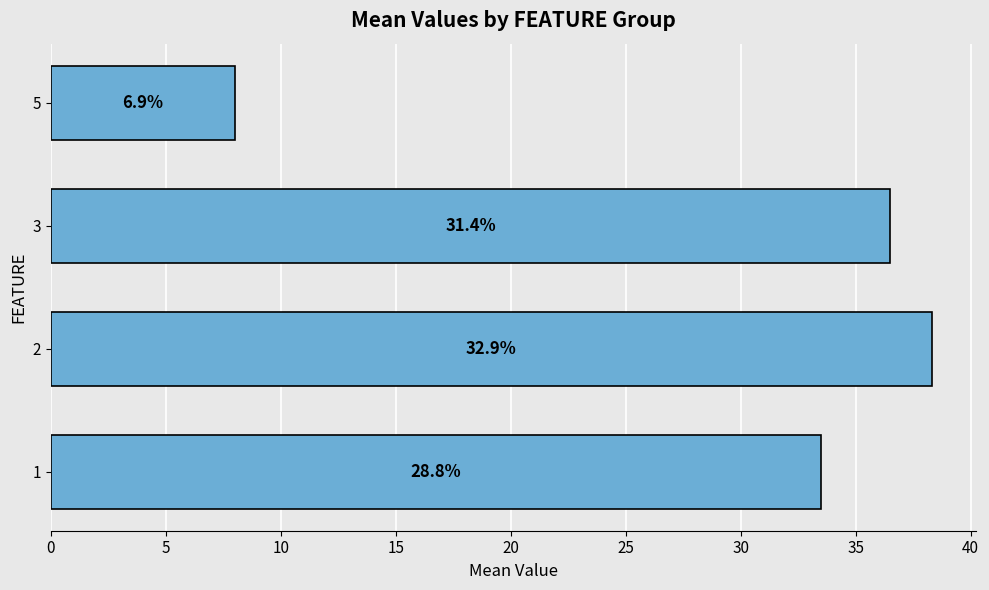

How many bars are there in total?

4